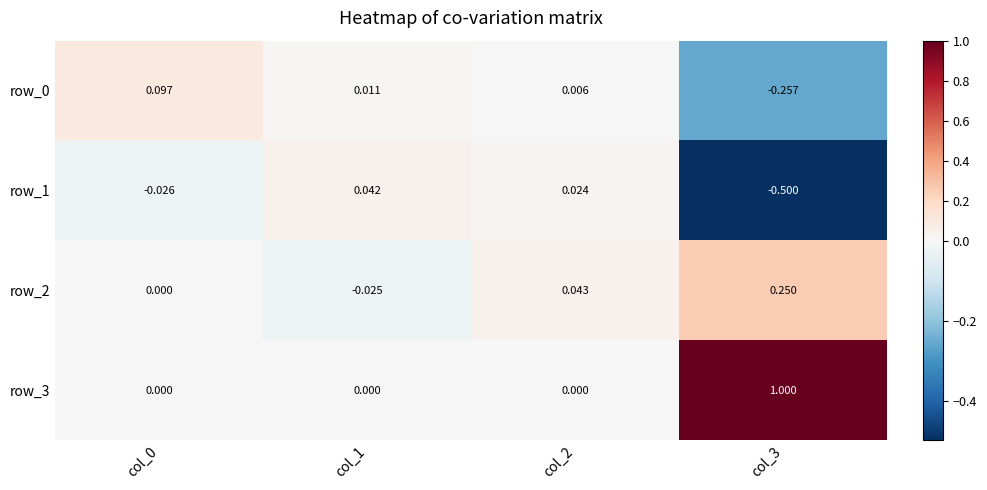

What is the difference between the highest and lowest values at col_3?

1.5